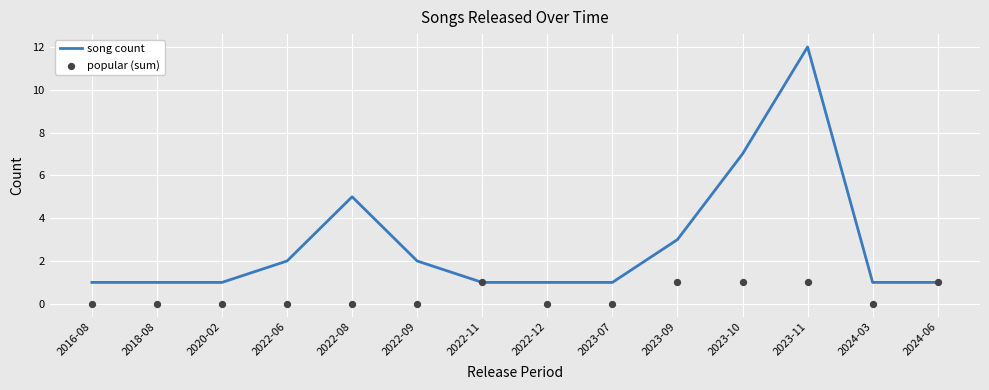

Which series contains the lowest Y value?

popular (sum)